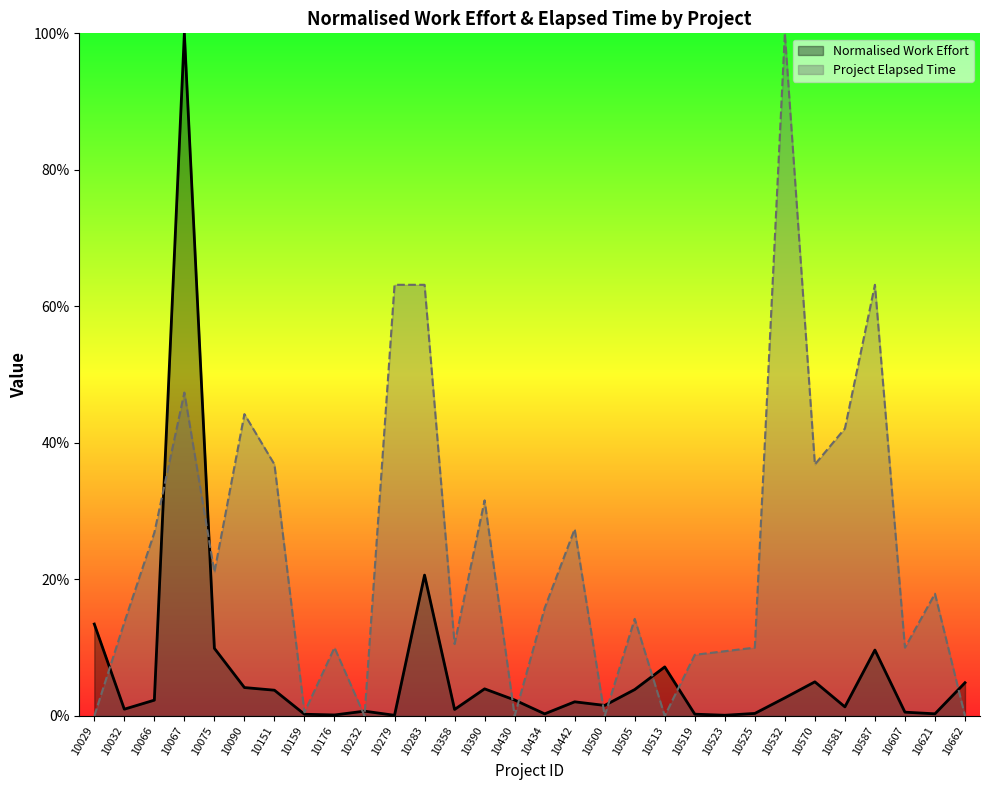

What is the sum of the Normalised Work Effort values at 10067 and 10283?

120.6